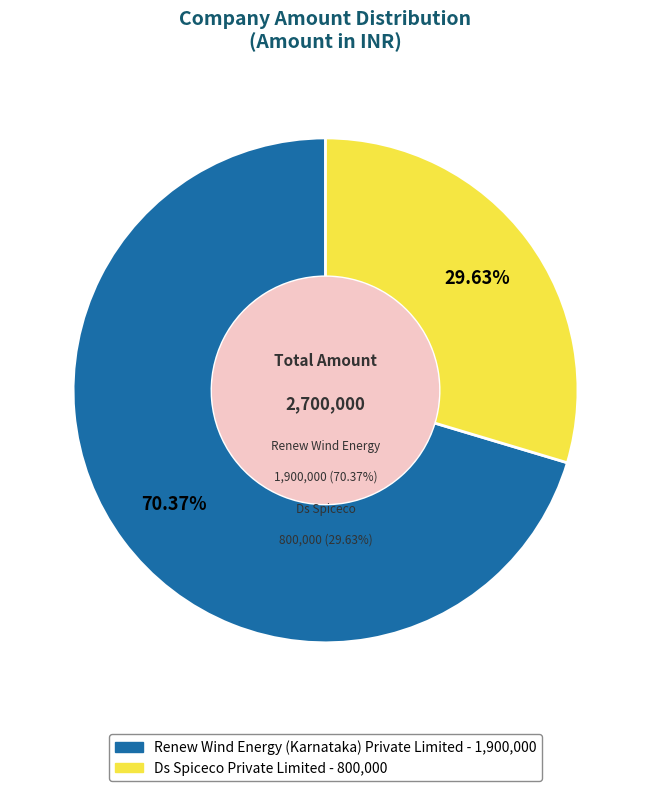

Which category has the smallest portion of the pie?

Ds Spiceco Private Limited